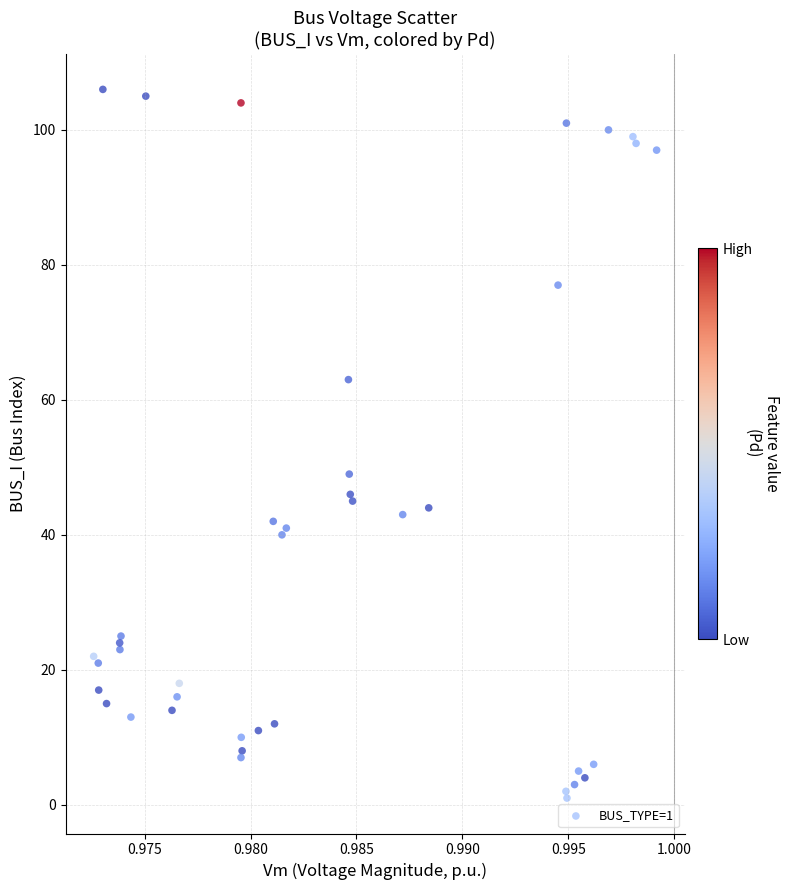

What Y value in the scatter plot is closest to 53?

49